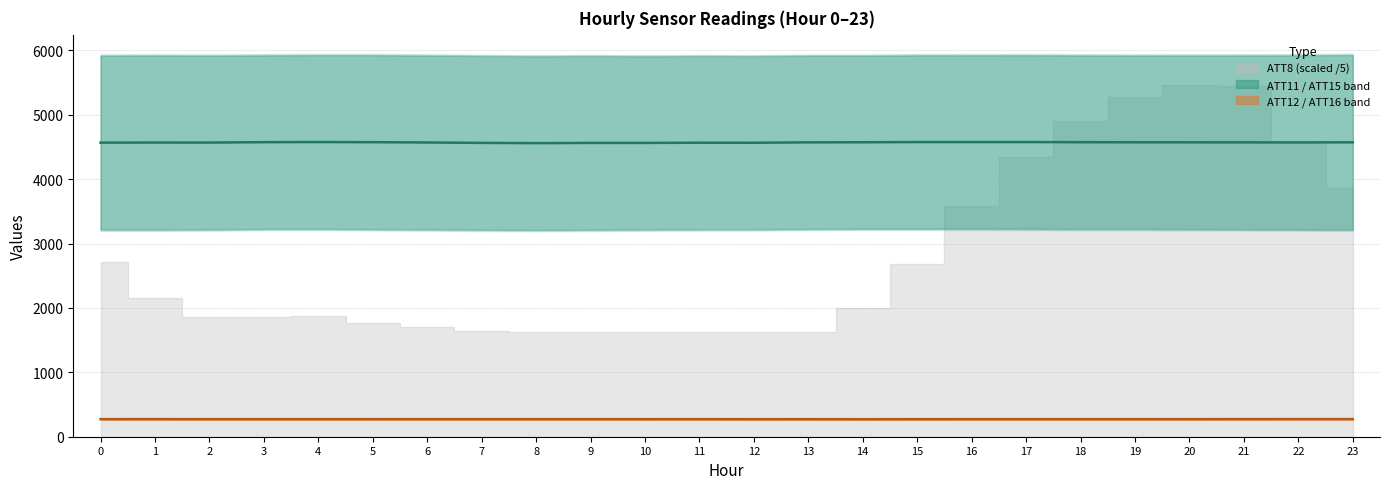

What is the difference between the maximum and minimum values in the ATT11+ATT15 centre series?

17.1